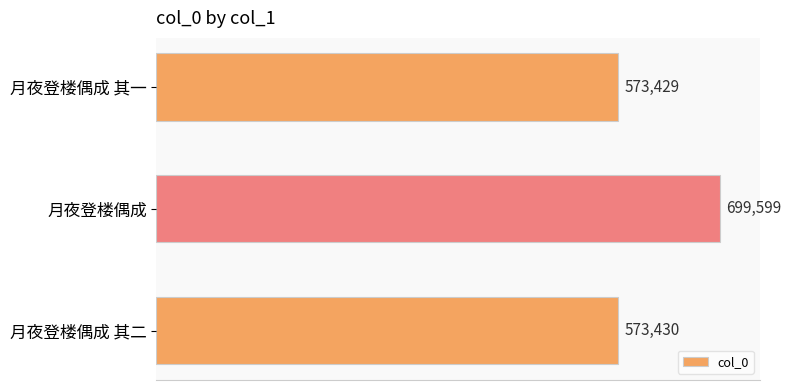

Does the chart contain stacked bars?

No